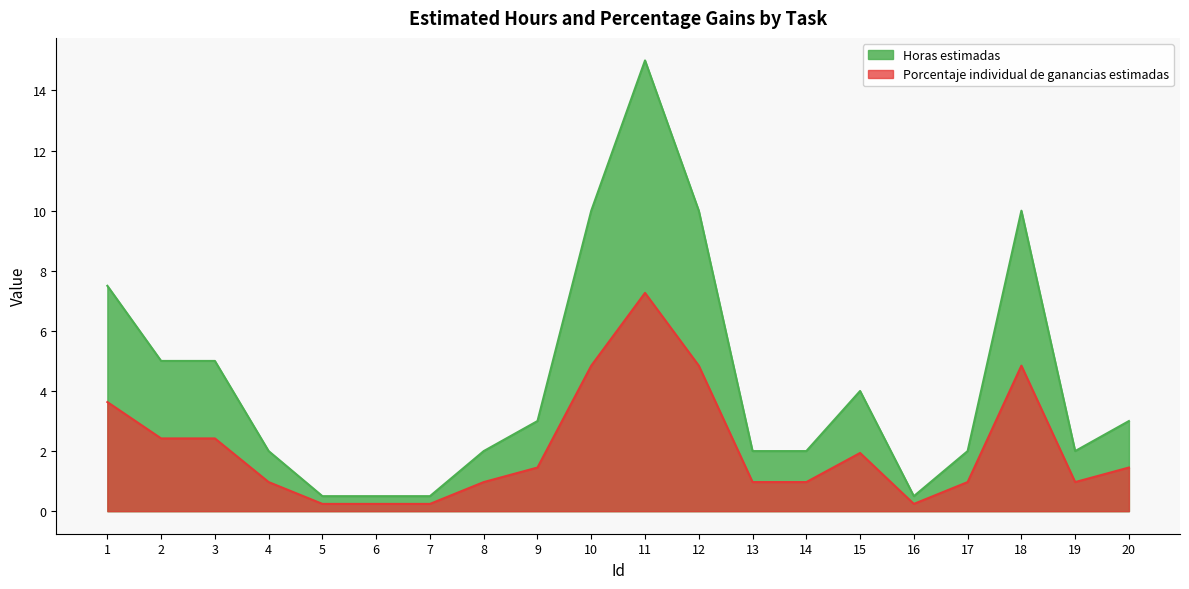

Which series has the largest range (max minus min)?

Horas estimadas